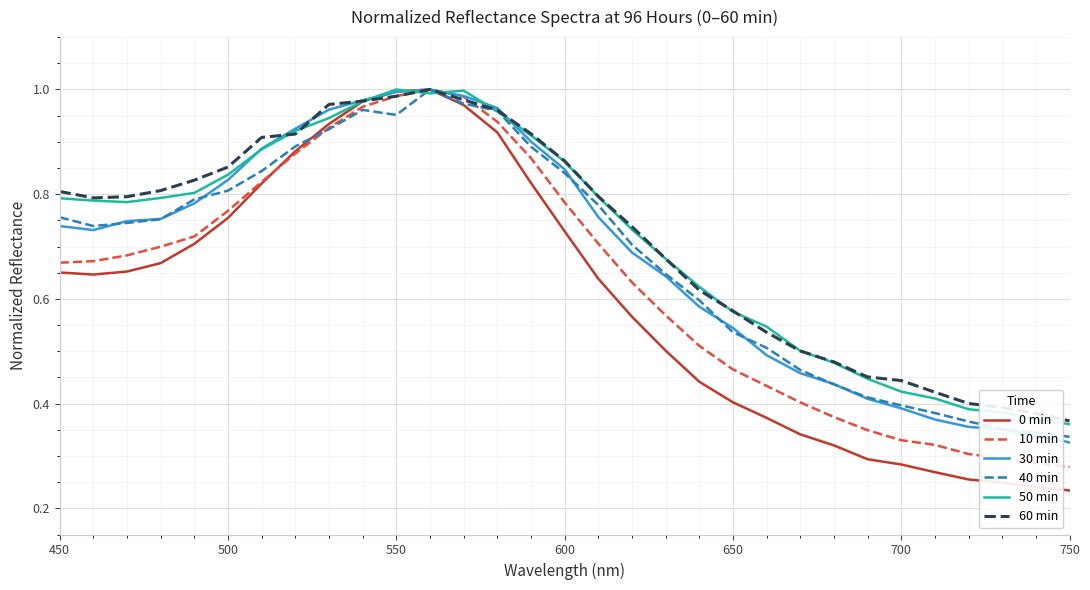

What is the difference between the maximum and minimum values in the 30 min series?

0.7